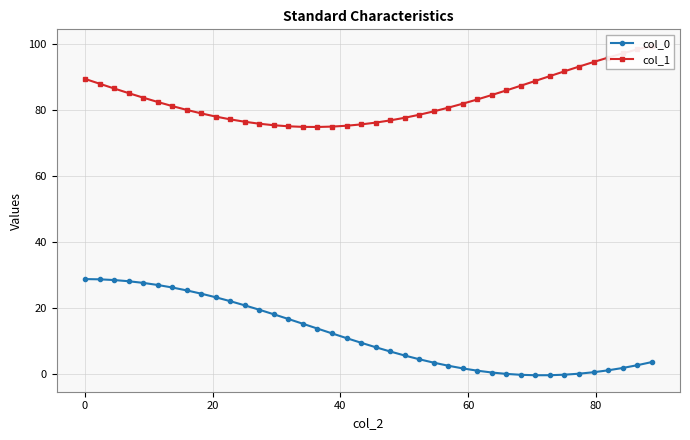

How many series are shown in this chart?

2